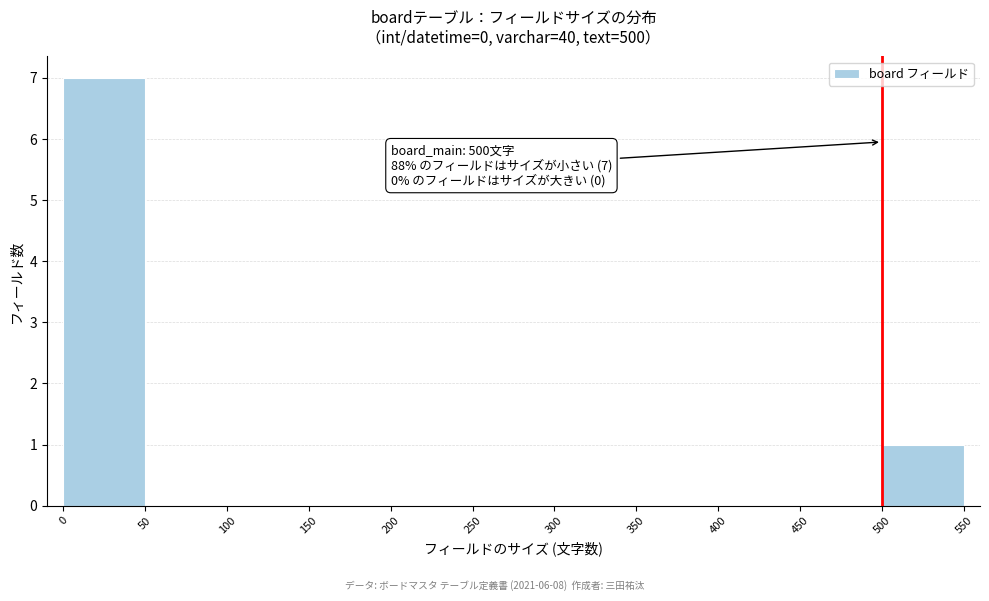

Which range on the x-axis has the tallest bar?

0 to 50